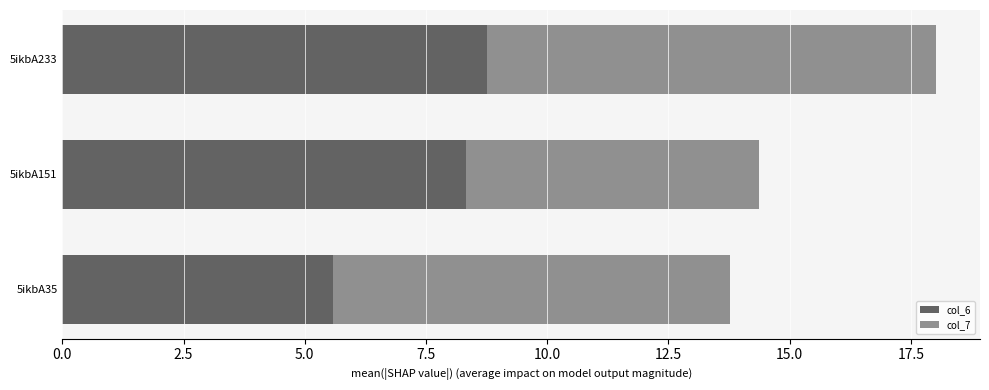

At which category is the sum across all series the highest?

5ikbA233